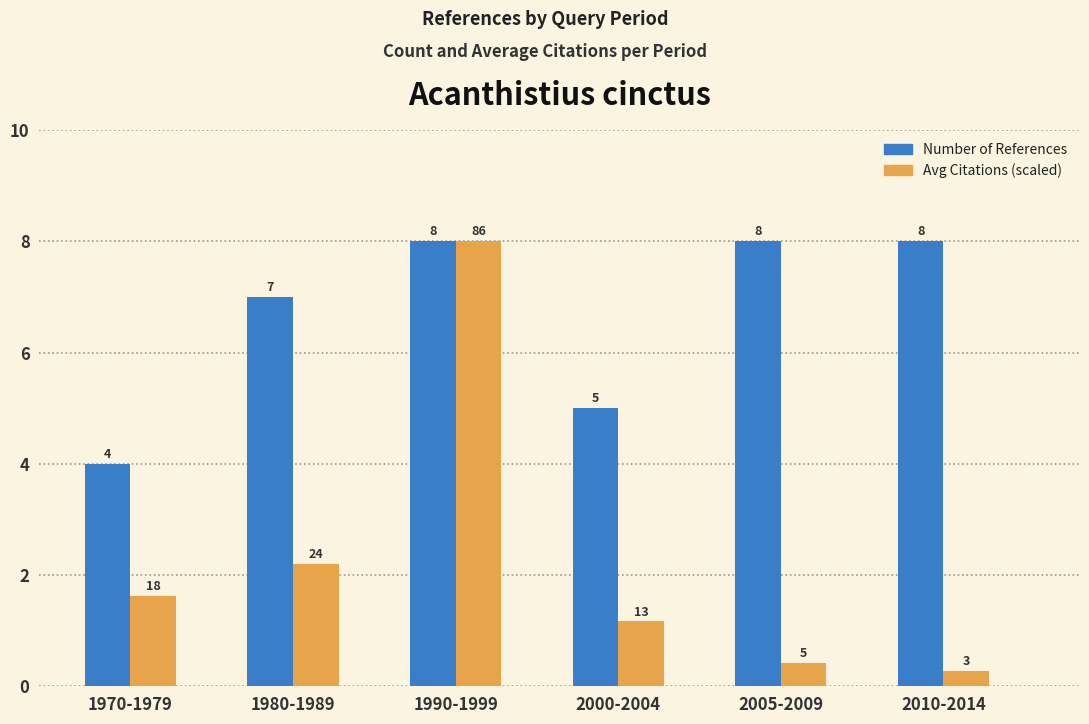

What is the total value across all series at 1970-1979?

5.6